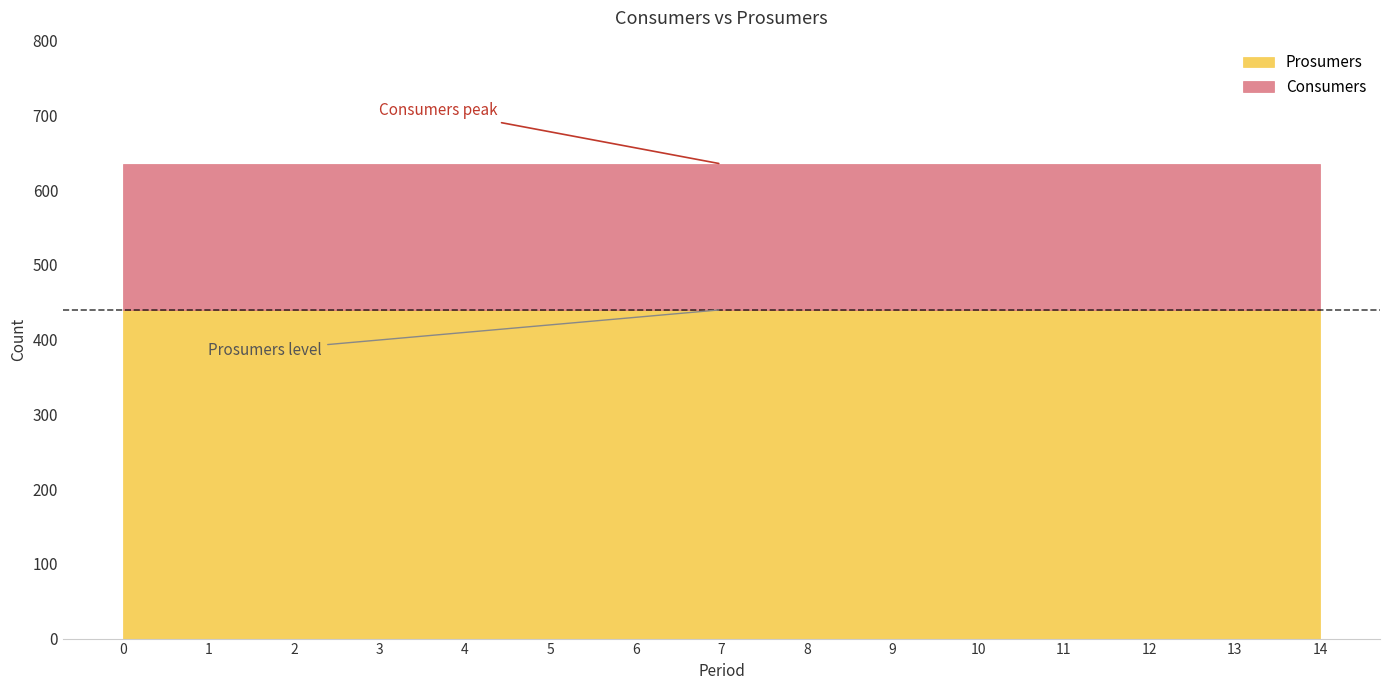

List the series in order of their peak value, lowest first.

Prosumers, Consumers